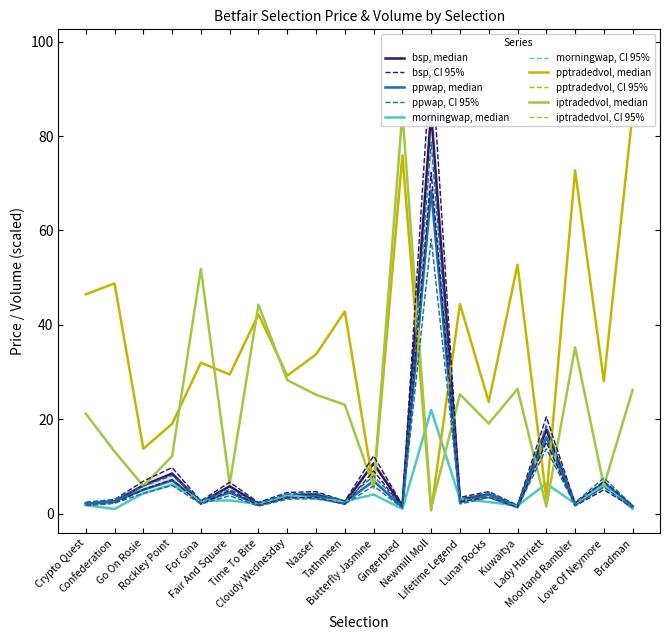

True or false: morningwap has a value of 0.6 at Crypto Quest.

False